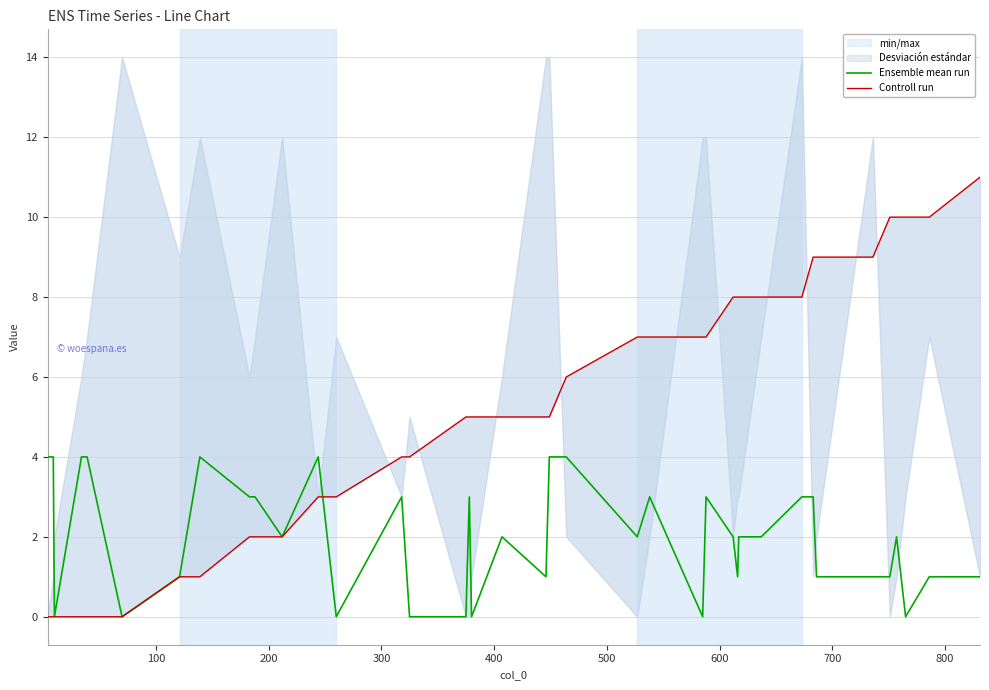

What is the difference between the maximum and minimum values in the Controll run series?

11